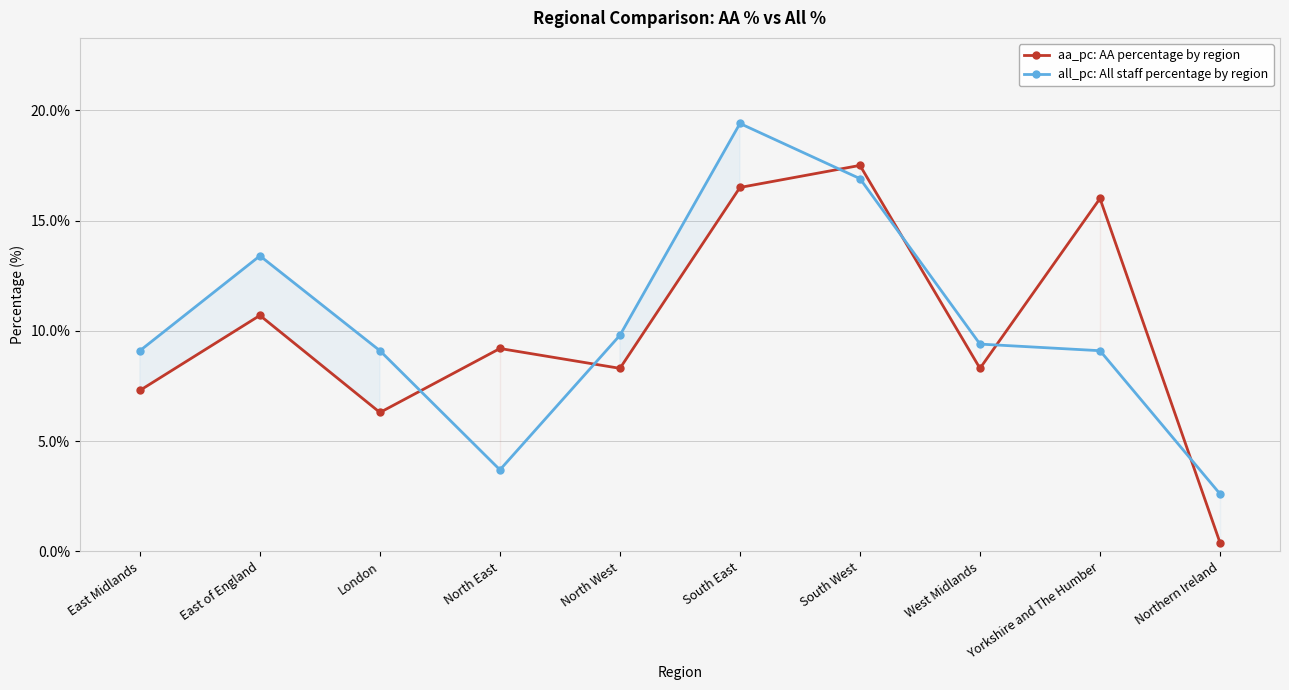

At which category is the sum across all series the highest?

South East